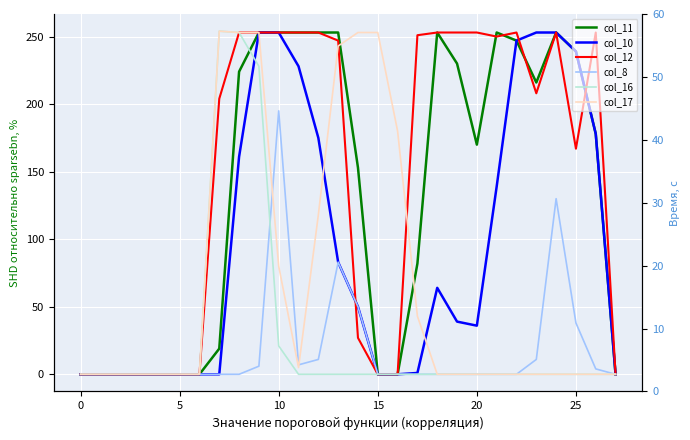

What is the label of the 3rd point from the right?

25